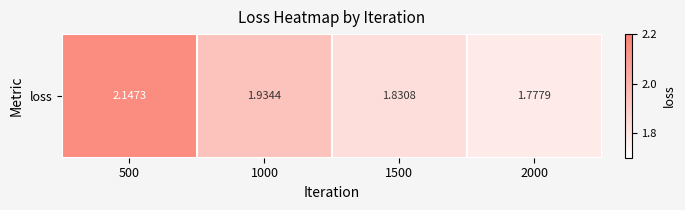

What is the change in value from 1000 to 2000?

-0.2